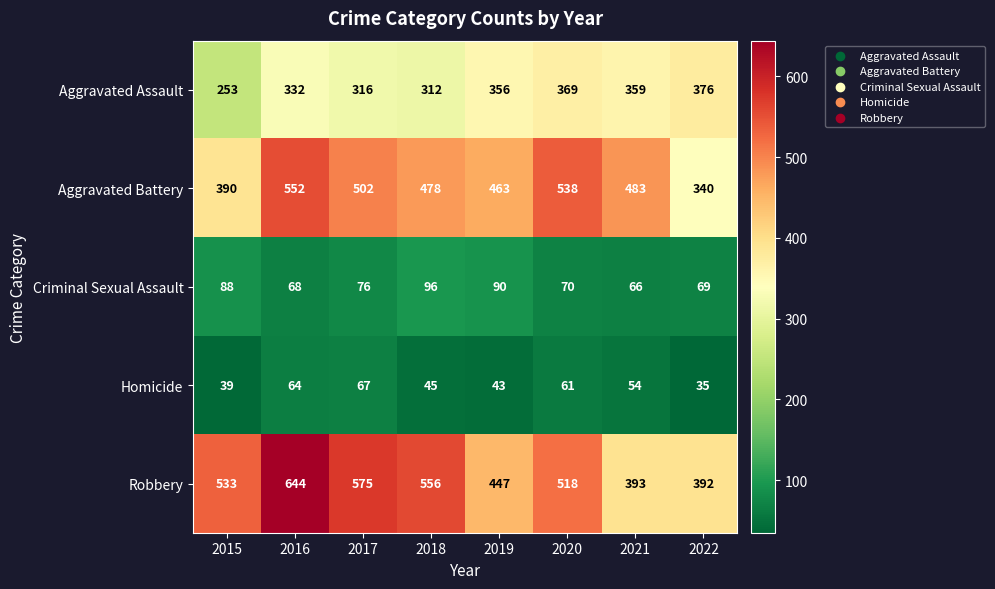

How many data points does each series have?

8